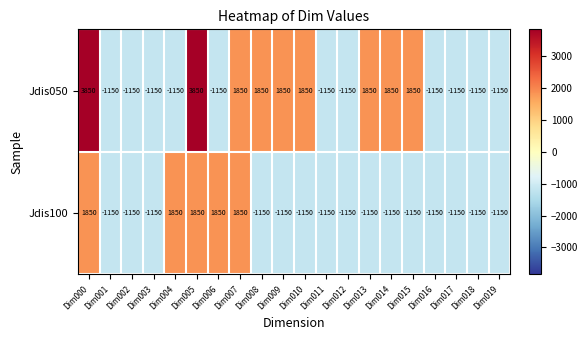

What is the approximate value of Jdis050 at Dim003, to the nearest 10?

-1150